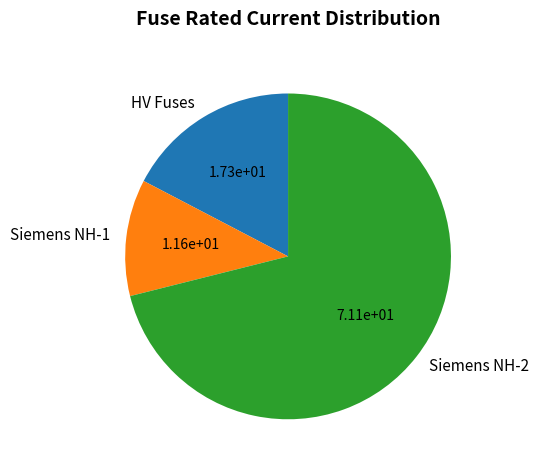

Between HV Fuses and Siemens NH-2, which is larger?

Siemens NH-2